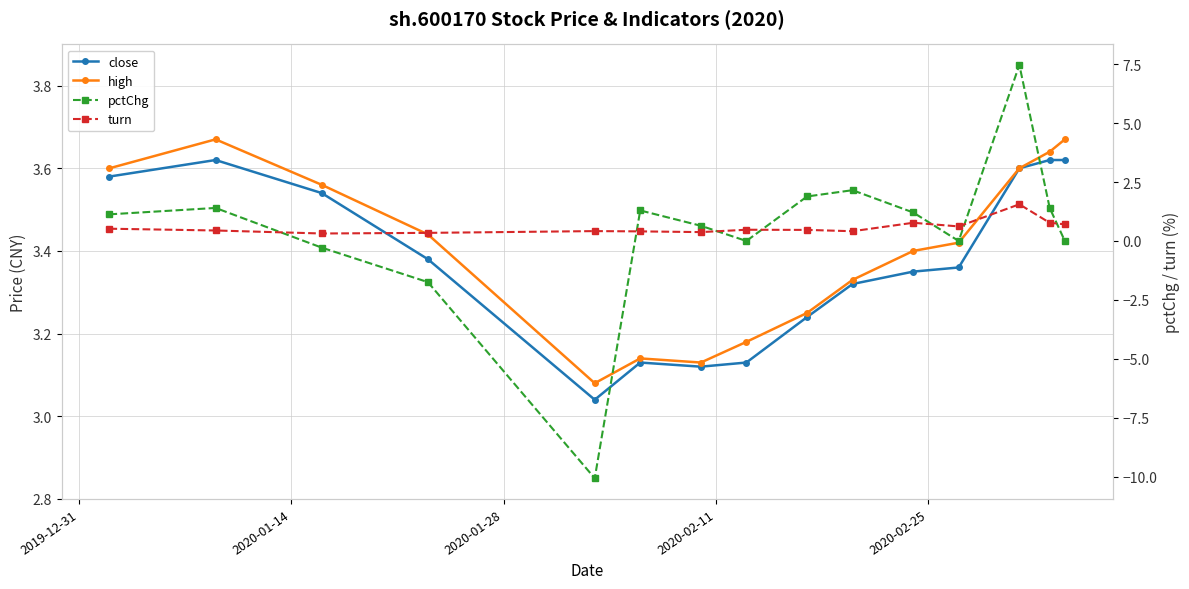

Count the high values in the range 3 to 4.

15